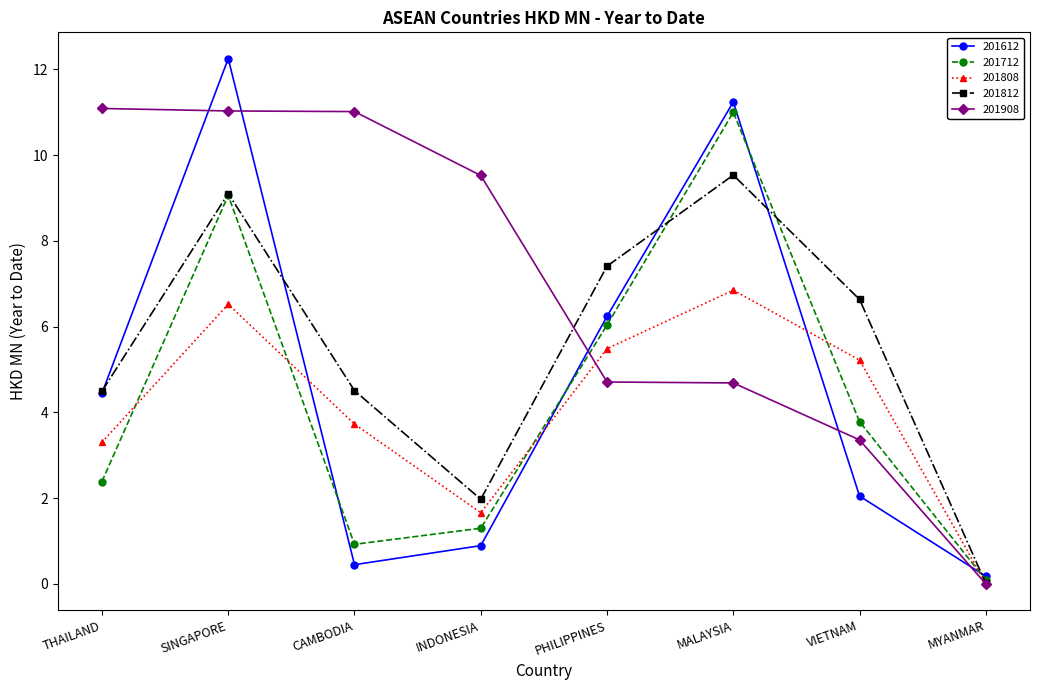

At which label does 201812 reach its peak?

MALAYSIA